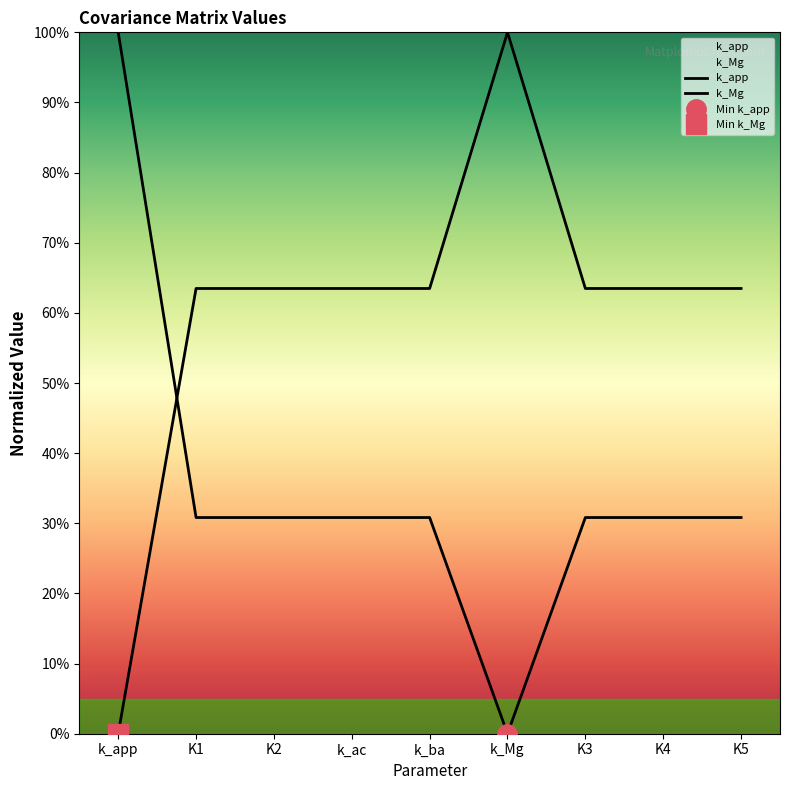

Rank the series by their average value, from highest to lowest.

k_Mg, k_app